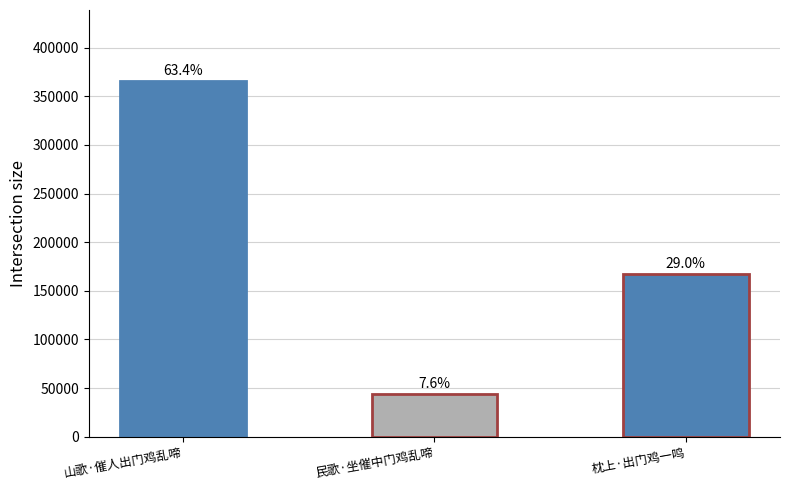

Between 民歌·坐催中门鸡乱啼 and 枕上·出门鸡一鸣, which is larger?

枕上·出门鸡一鸣